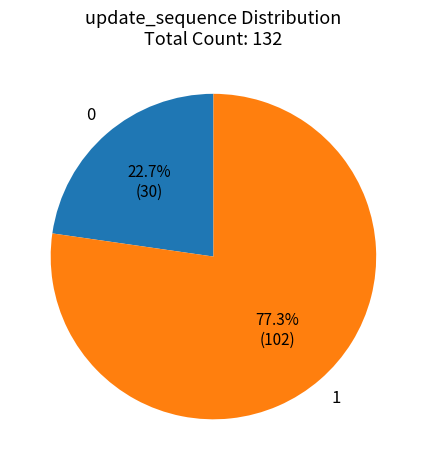

Is there any slice that represents more than half of the pie?

Yes